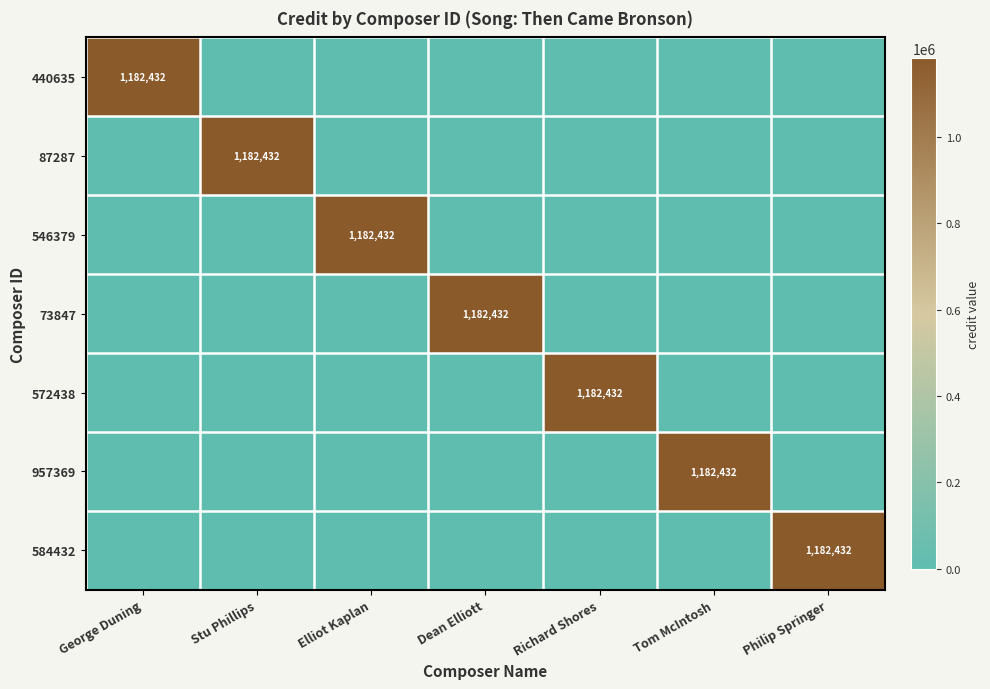

True or false: 957369 has a value of 1182432 at Tom McIntosh.

True